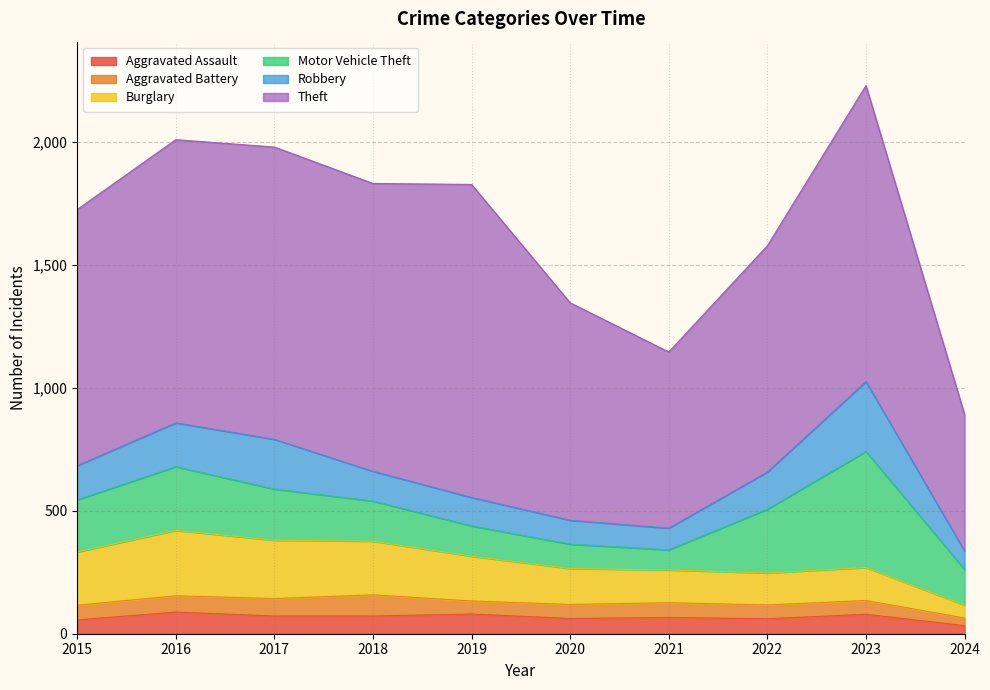

What are all the series names shown in the legend?

Aggravated Assault, Aggravated Battery, Burglary, Motor Vehicle Theft, Robbery, Theft